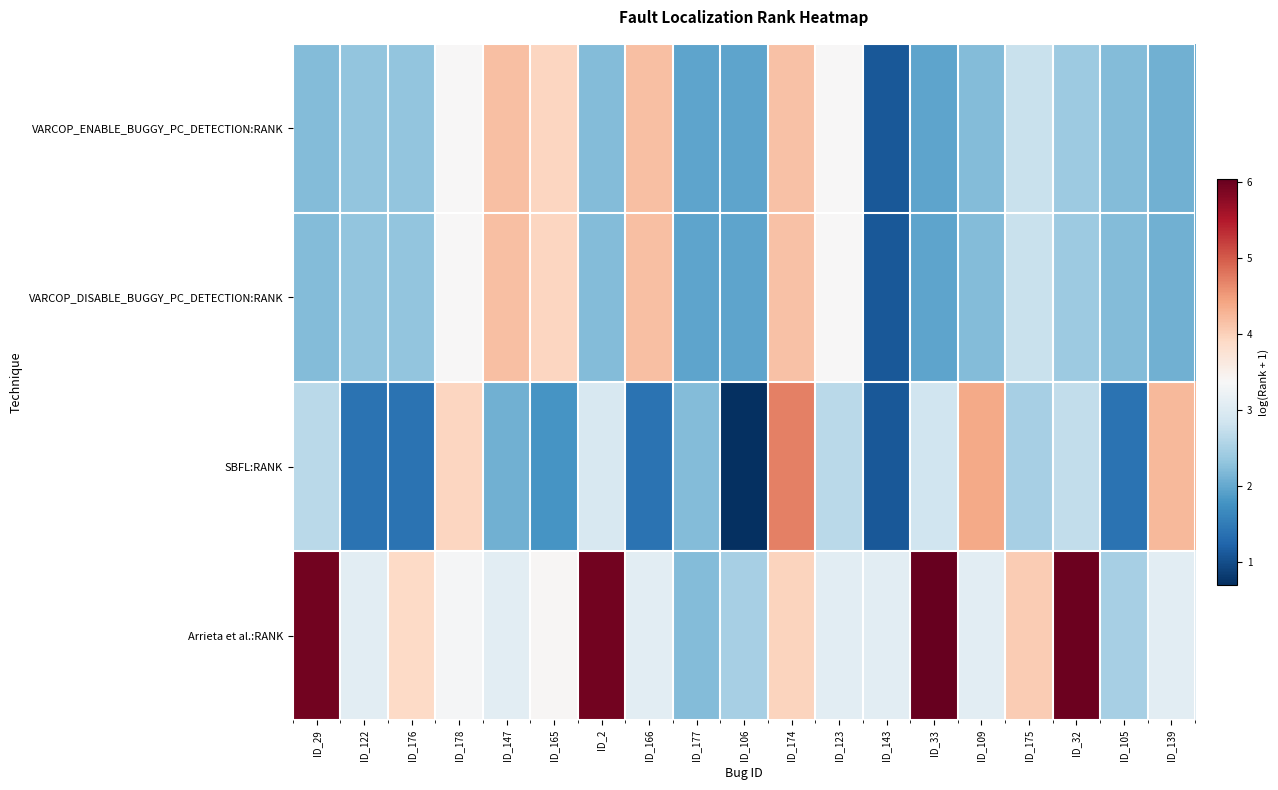

How many series are shown in this chart?

4